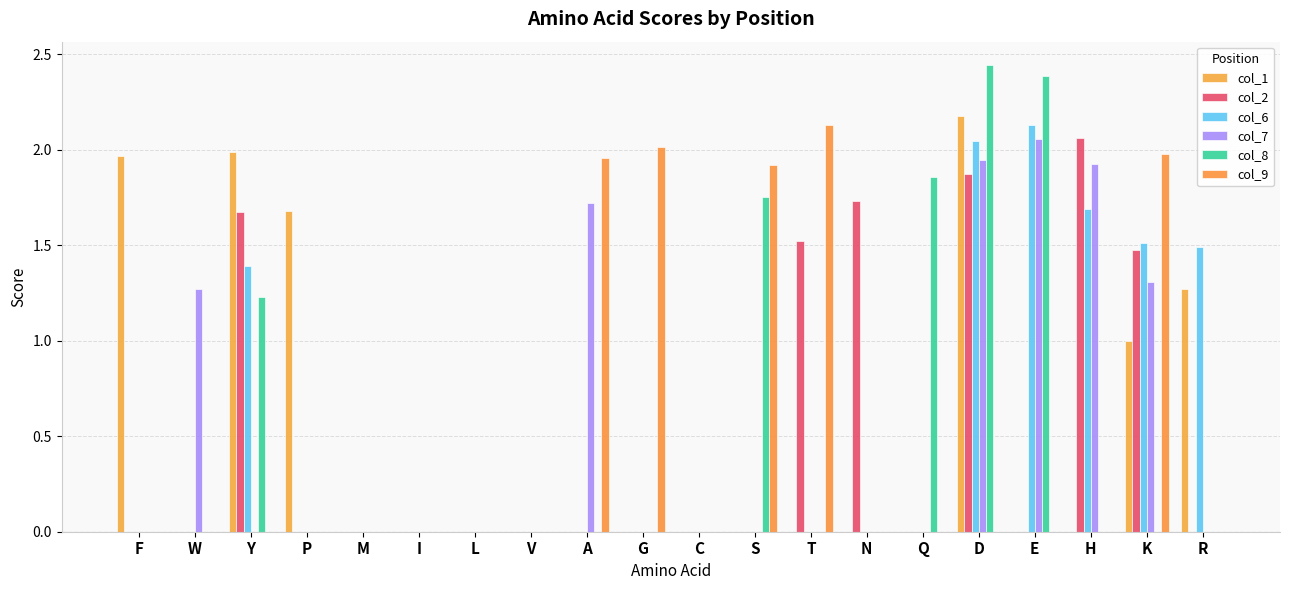

At which category is the sum across all series the highest?

D